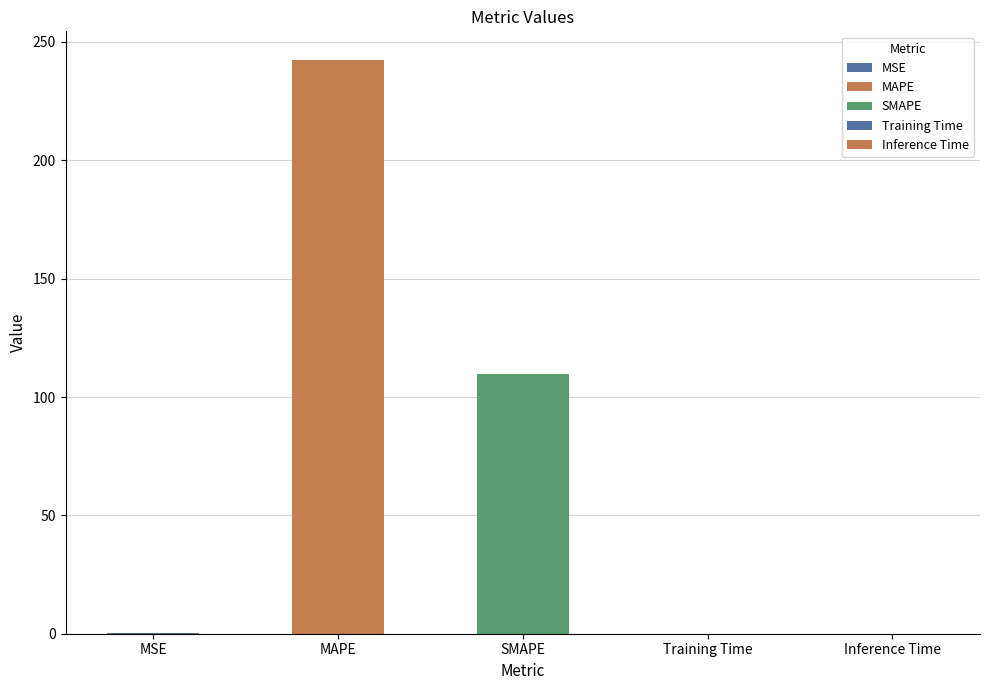

What is the approximate value at MAPE?

242.4